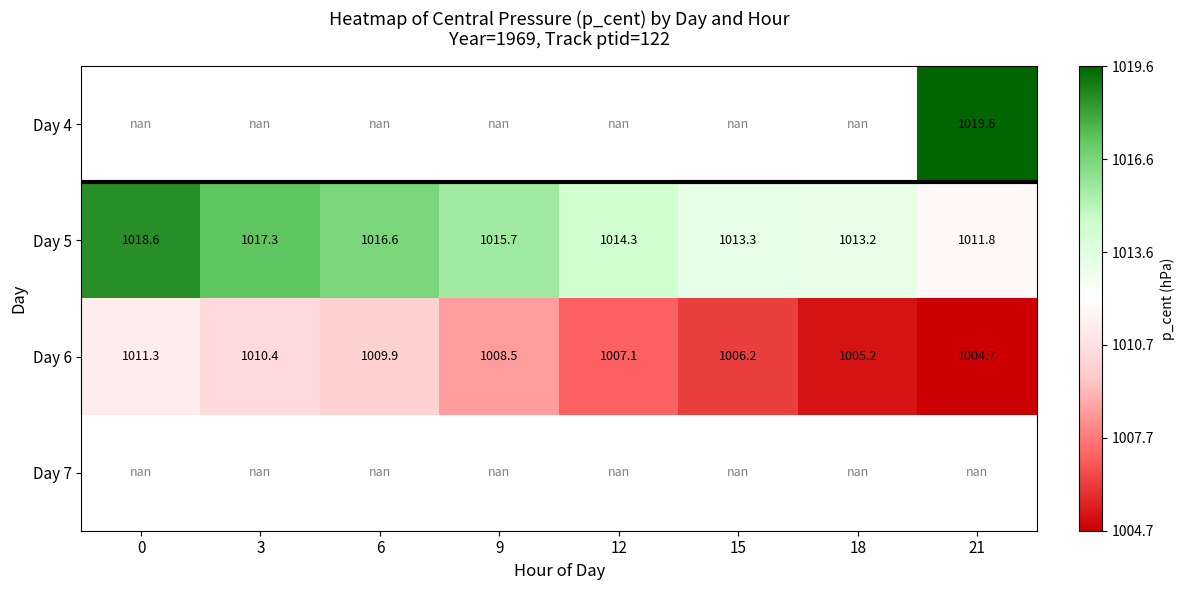

Count the number of data series in this chart.

4